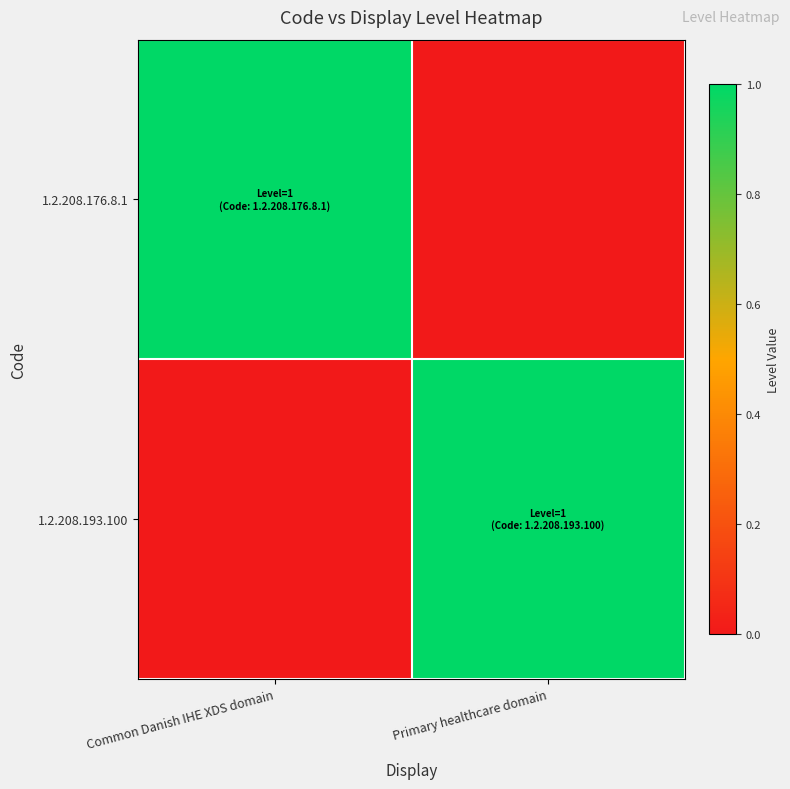

Reading left to right, list all the values displayed in this chart.

1.2.208.176.8.1: Common Danish IHE XDS domain=1	Primary healthcare domain=0
1.2.208.193.100: Common Danish IHE XDS domain=0	Primary healthcare domain=1